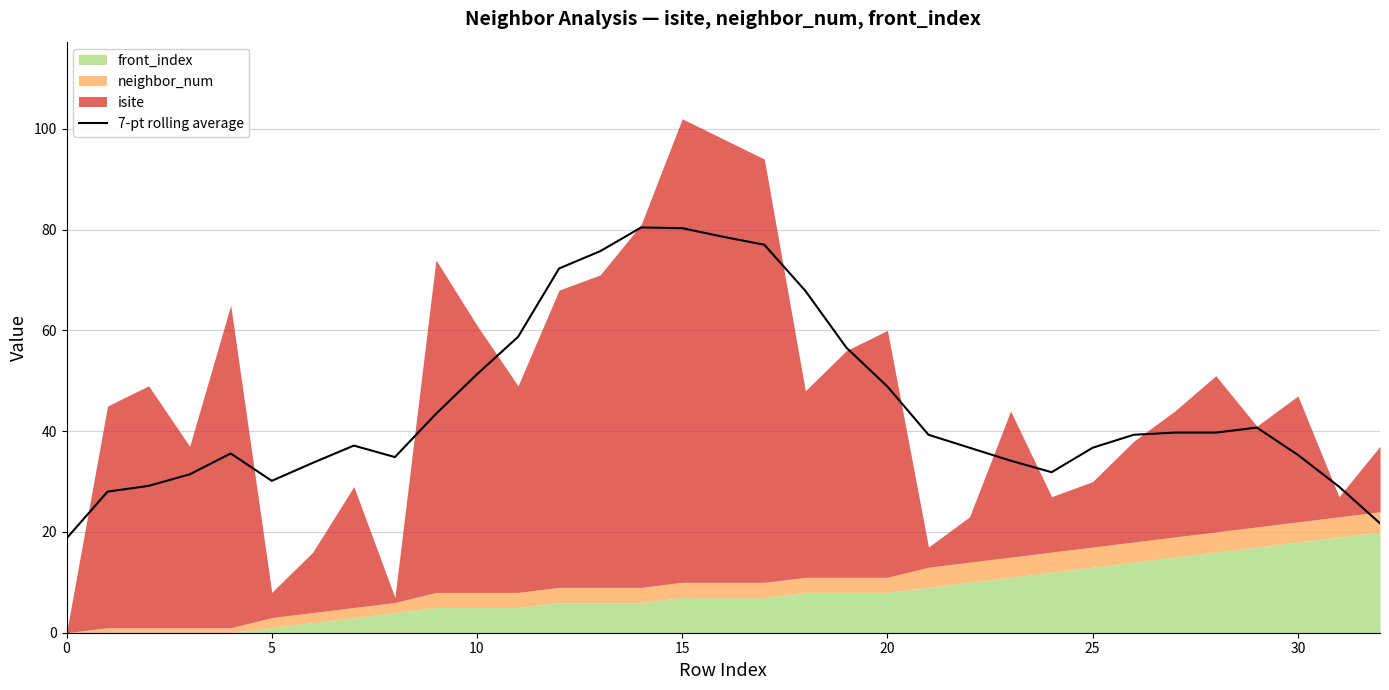

What is the minimum value for 7-pt rolling average?

18.7